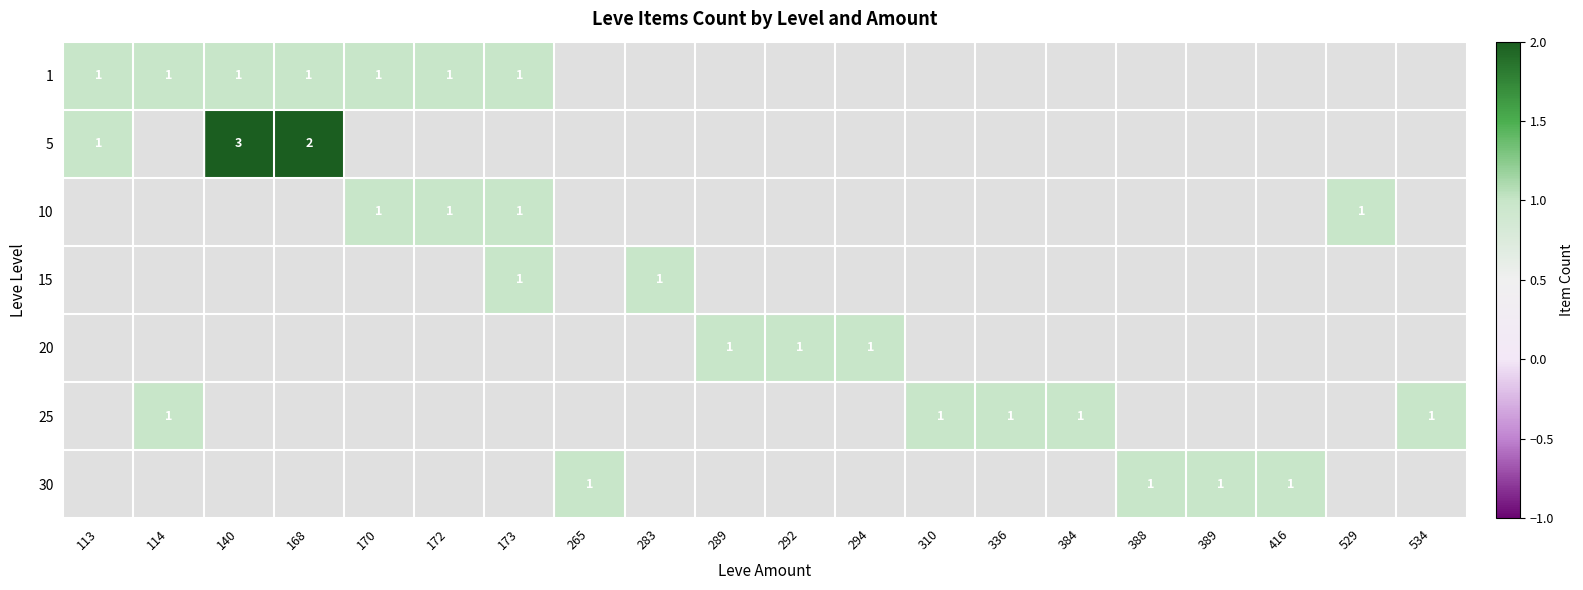

Is it true that 1 equals 1 at 170?

True